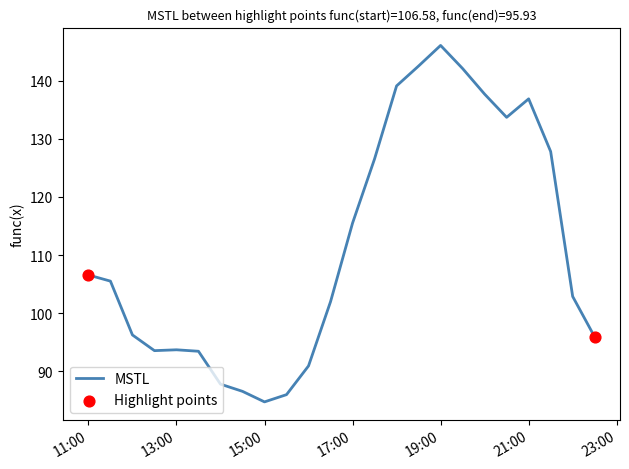

What is the greatest value displayed?

146.0